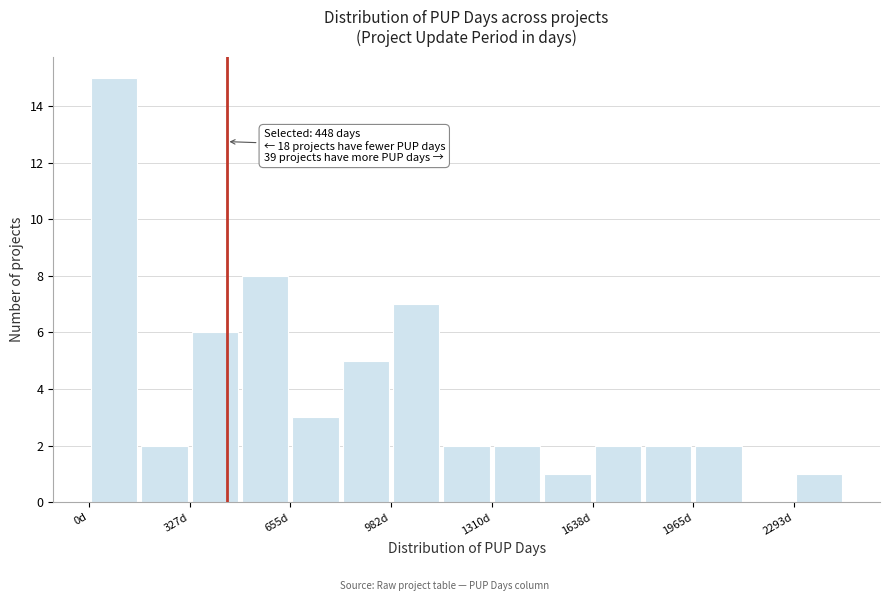

Read against the x-axis, roughly where is the centre of the tallest bar?

100